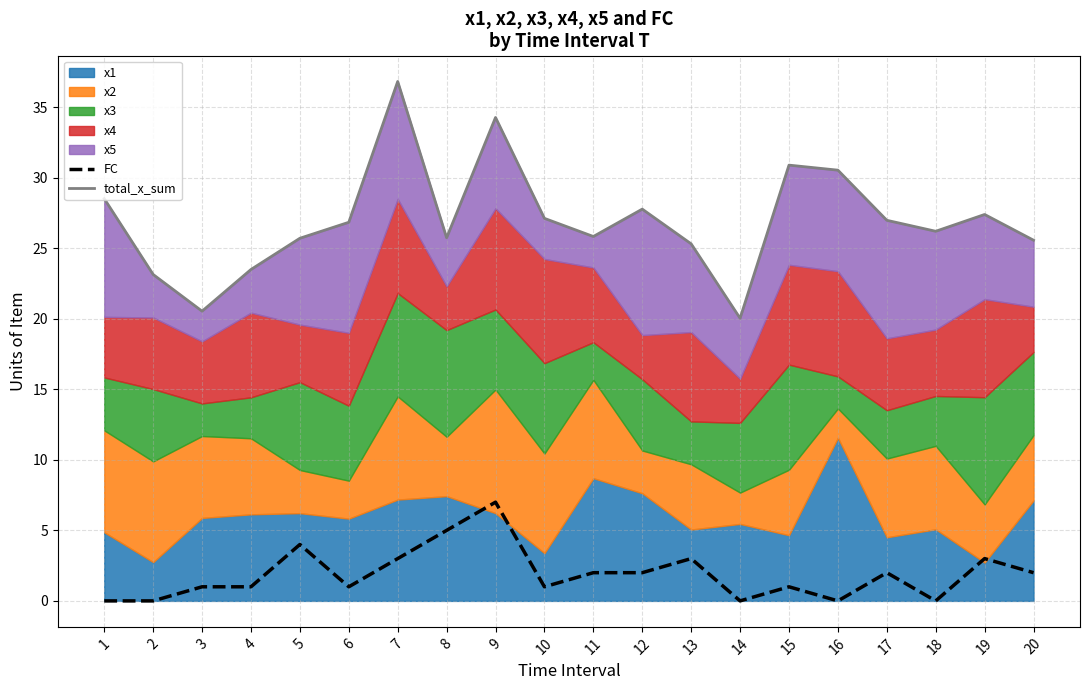

At which category does the chart reach its minimum across all series?

1